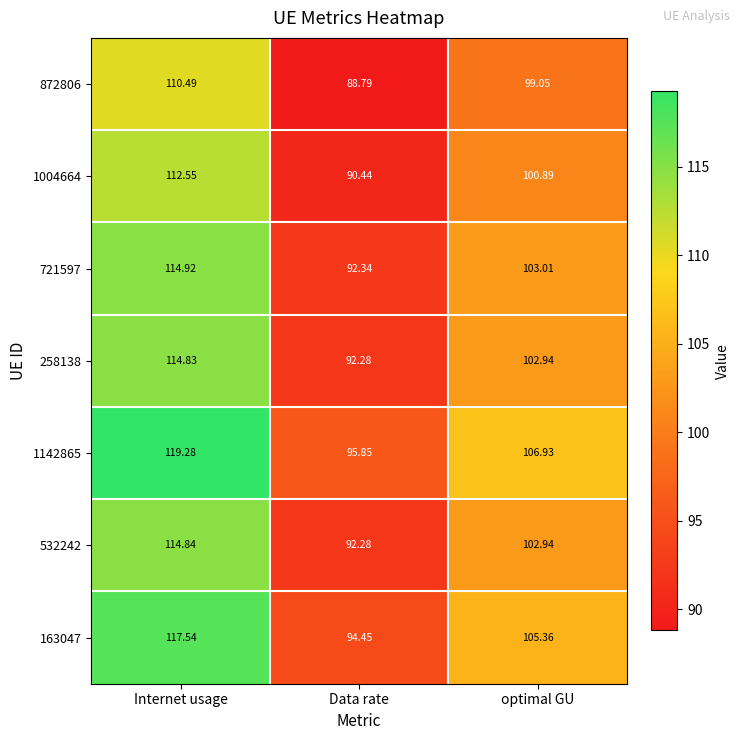

At how many categories does at least one series exceed 95?

3